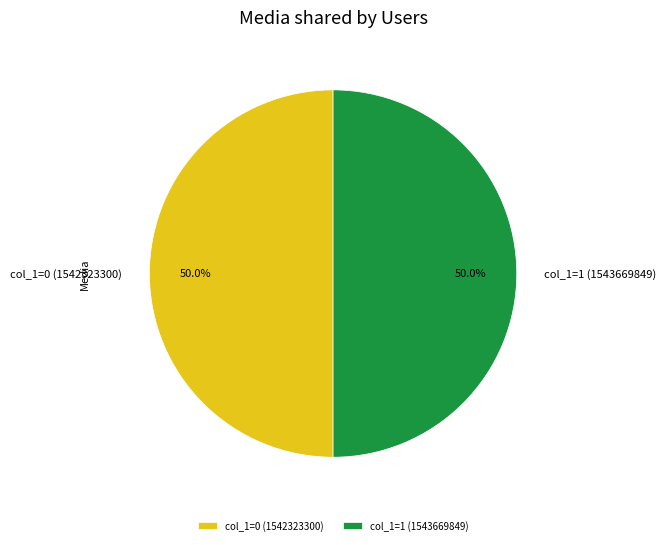

Approximately how many times larger is the value at col_1=1 (1543669849) compared to col_1=0 (1542323300)?

1.0